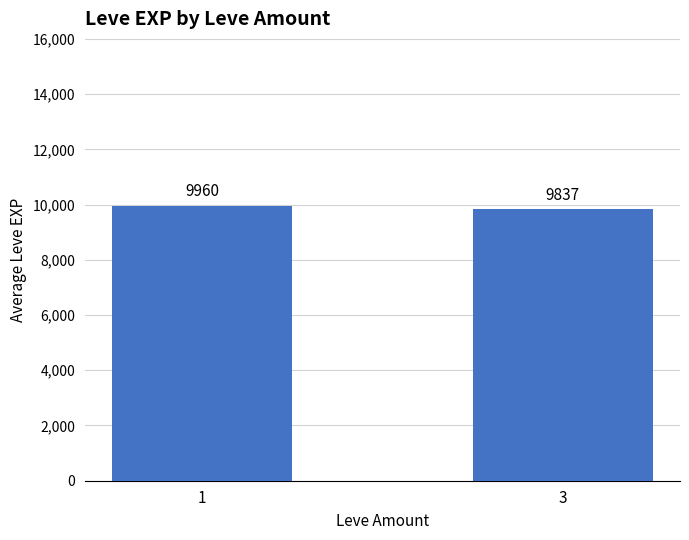

Which has a higher value, 3 or 1?

1